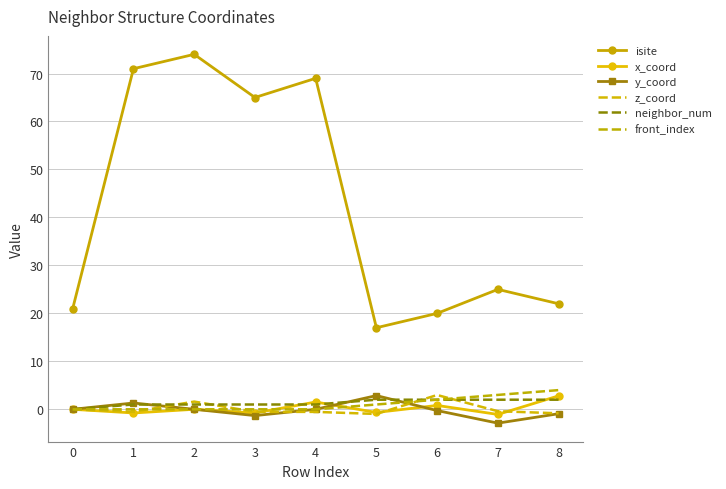

Reading left to right, list all the values displayed in this chart.

isite: 21.0	71.0	74.0	65.0	69.0	17.0	20.0	25.0	22.0
x_coord: 0.0	-0.8	0.0	-0.8	1.5	-0.7	0.8	-1.1	2.8
y_coord: 0.0	1.3	0.0	-1.3	-0.0	2.9	-0.3	-2.9	-0.9
z_coord: 0.0	-0.5	1.6	-0.5	-0.5	-1.0	3.0	-0.4	-0.8
neighbor_num: 0.0	1.0	1.0	1.0	1.0	2.0	2.0	2.0	2.0
front_index: 0.0	0.0	0.0	0.0	0.0	1.0	2.0	3.0	4.0